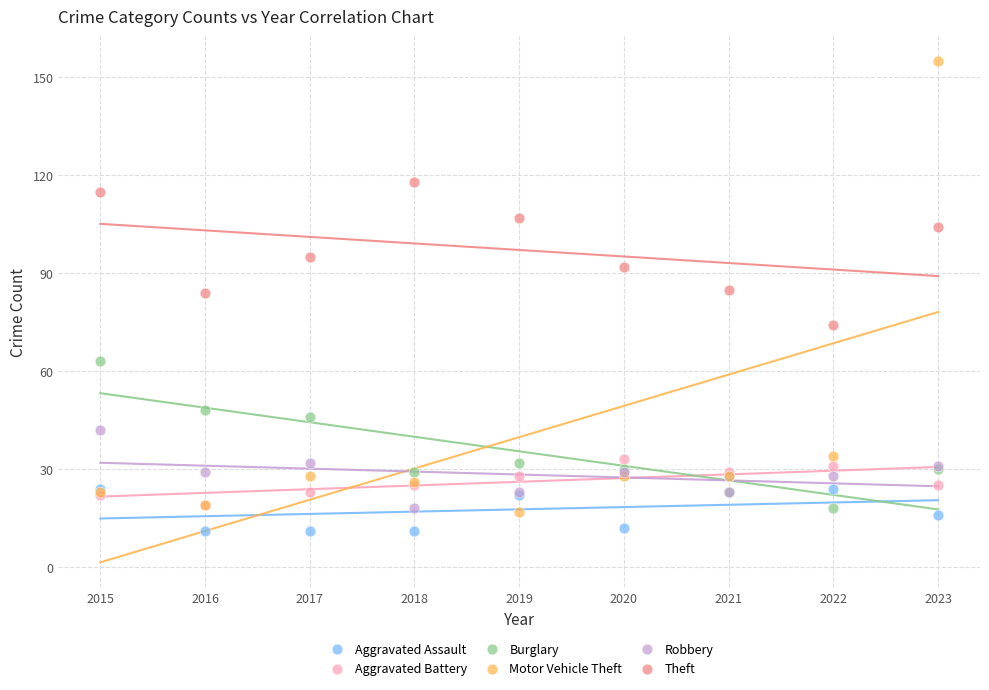

Which series has the widest spread of Y values?

Motor Vehicle Theft